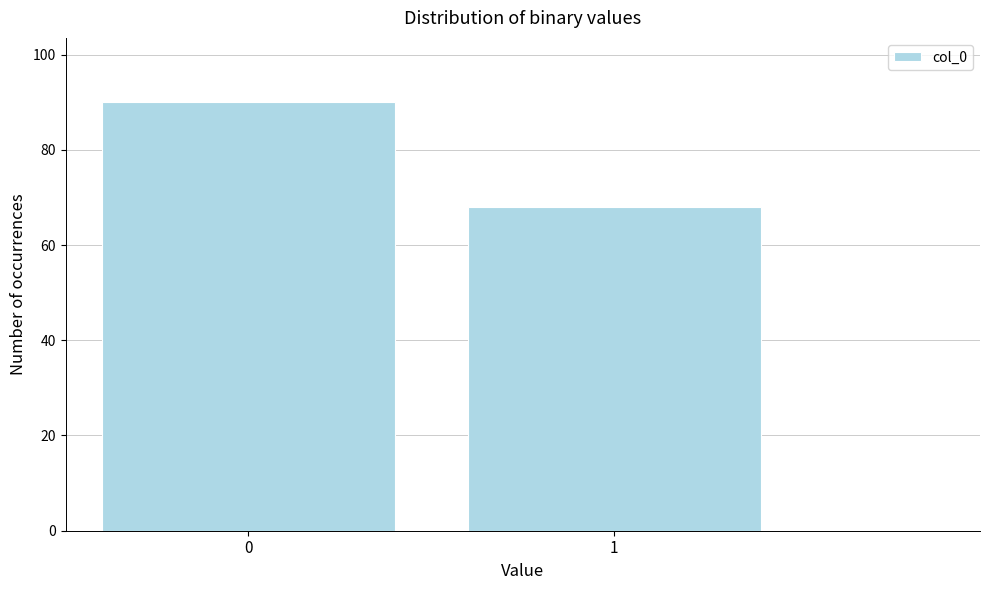

Reading left to right, list all the values displayed in this chart.

0=90	1=68